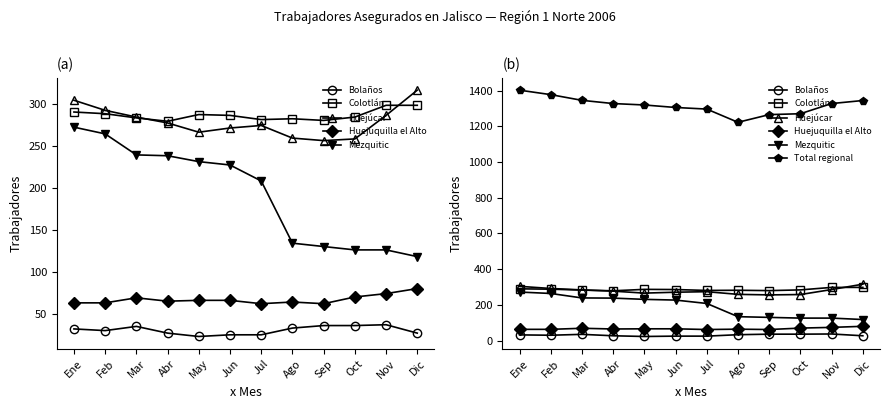

What is the difference between the second highest and minimum values in the Total regional series?

155